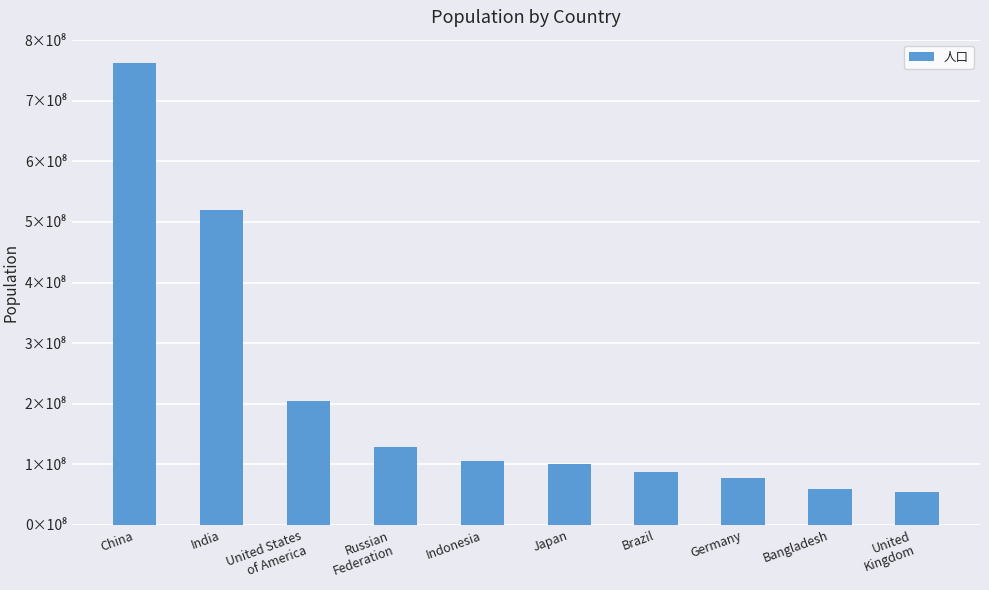

At which label does the data first exceed 105865576?

China